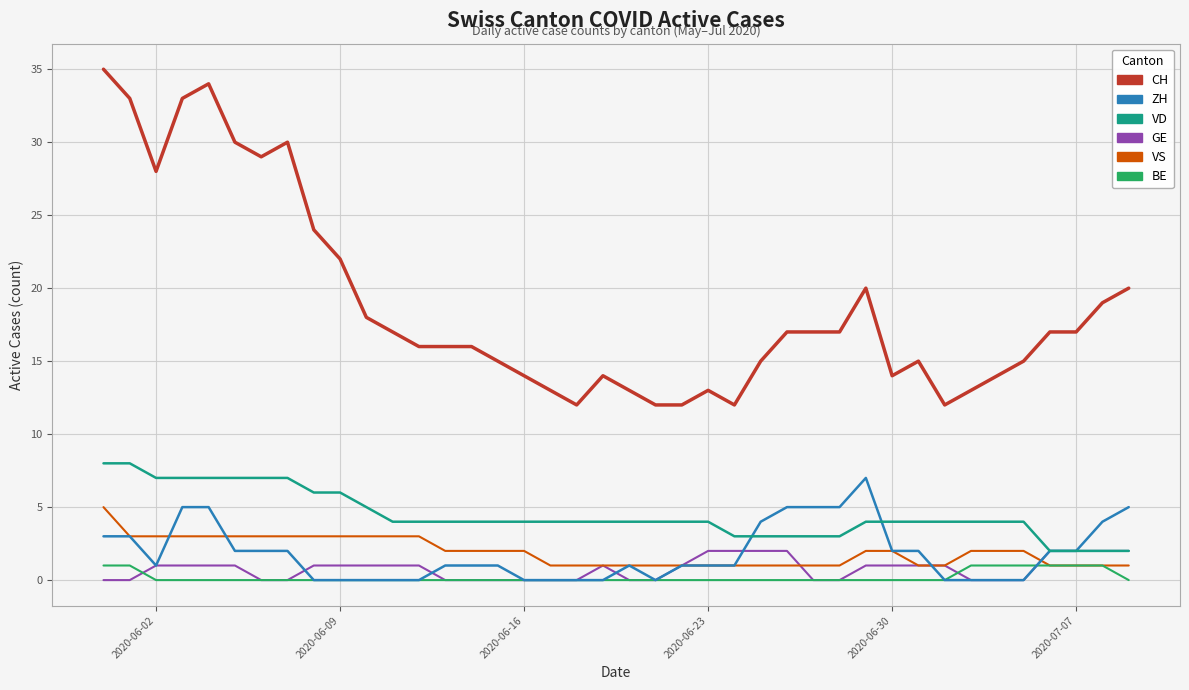

True or false: ZH and CH intersect in this chart.

False